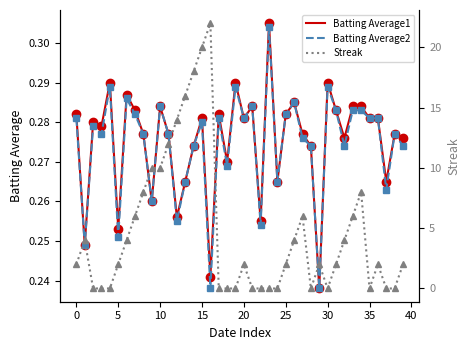

The value of Batting Average2 at 30 is 0.5. True or false?

False